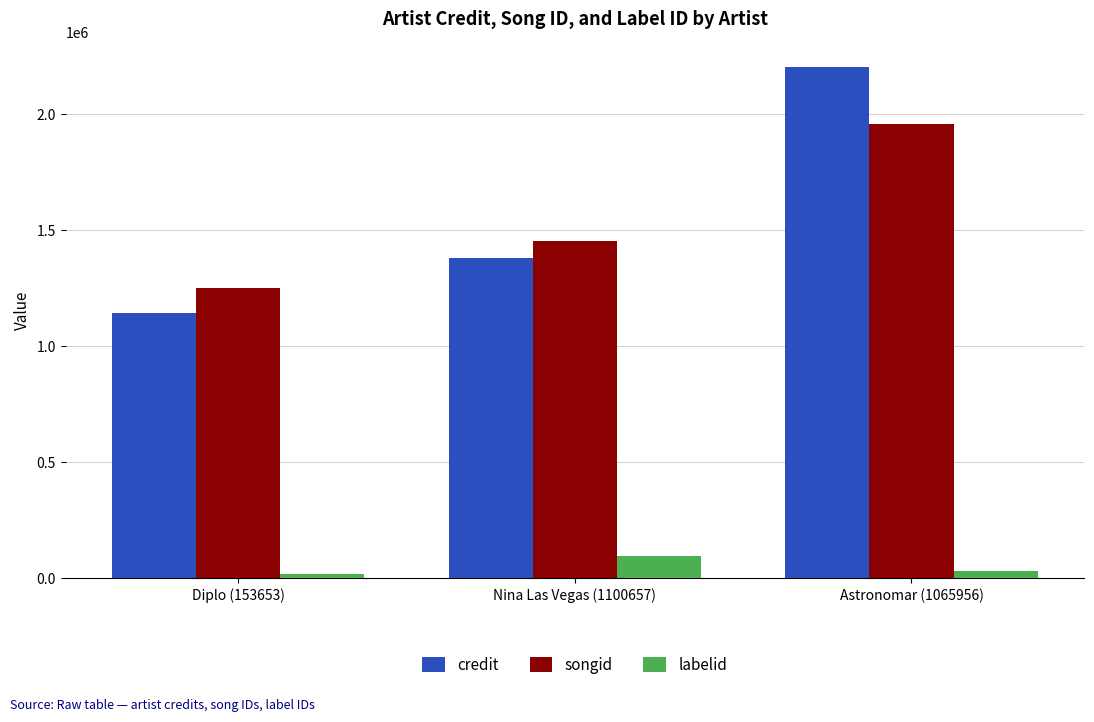

Which series changed the most between Diplo (153653) and Nina Las Vegas (1100657)?

credit